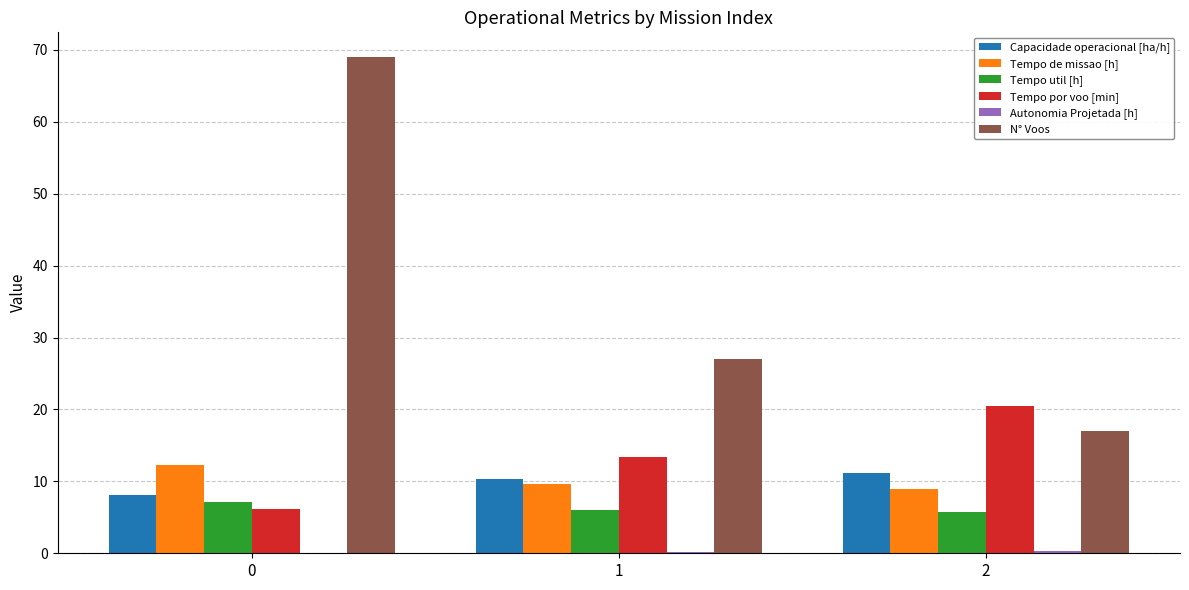

Which series has the largest total across all categories?

N° Voos